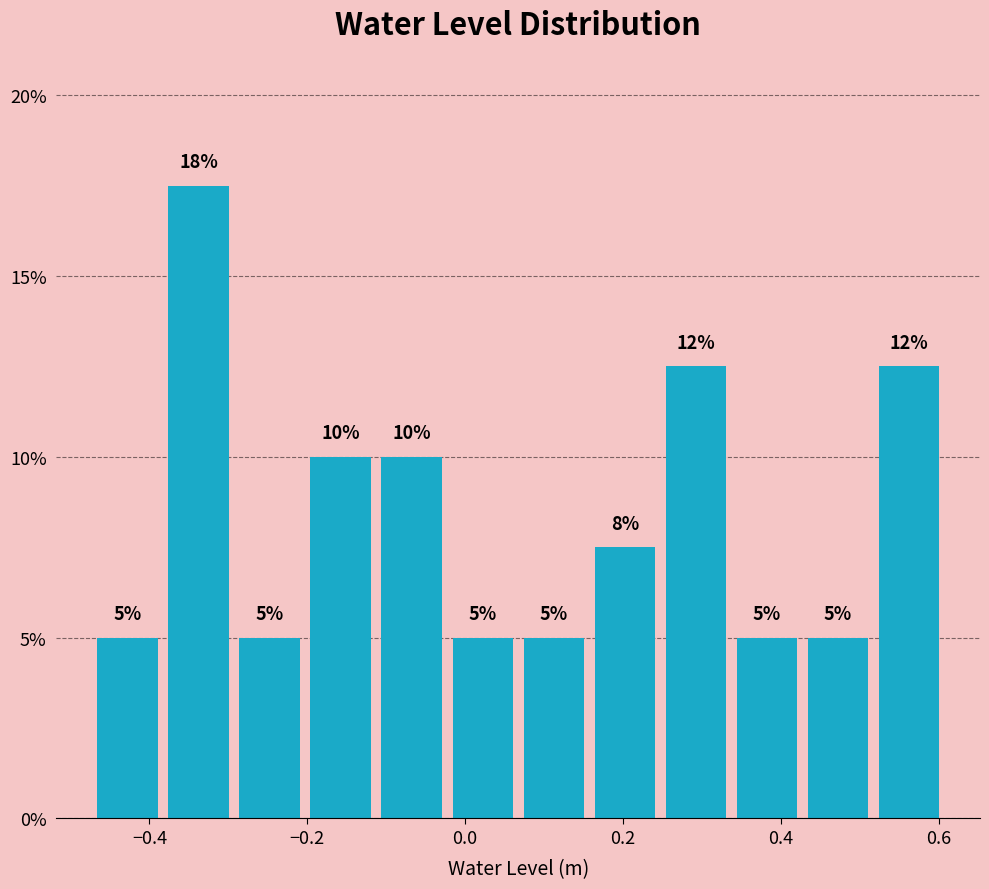

Over which range of the x-axis is the bar tallest?

-0.38 to -0.30